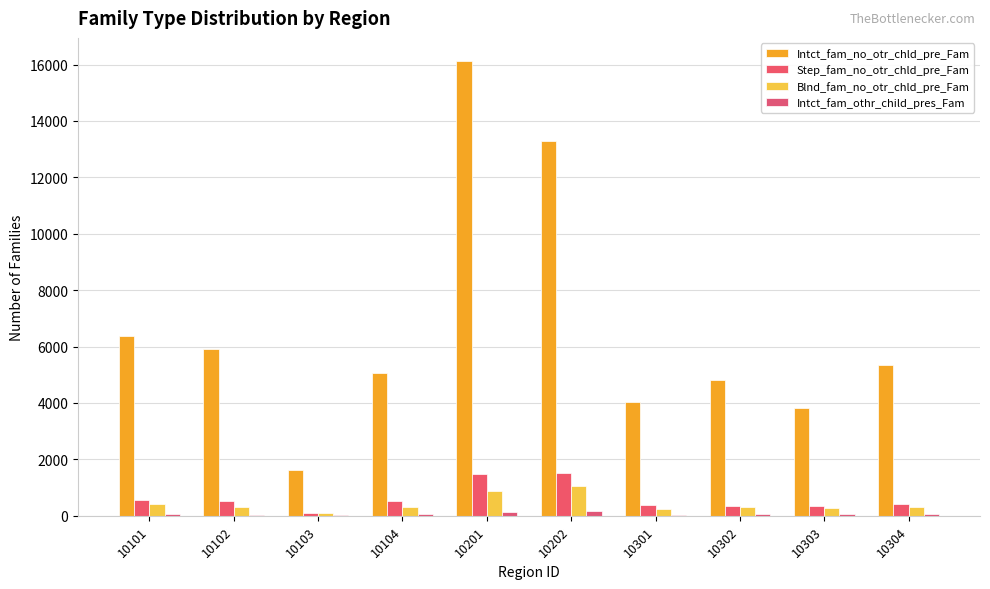

Count the number of categories in the chart.

10